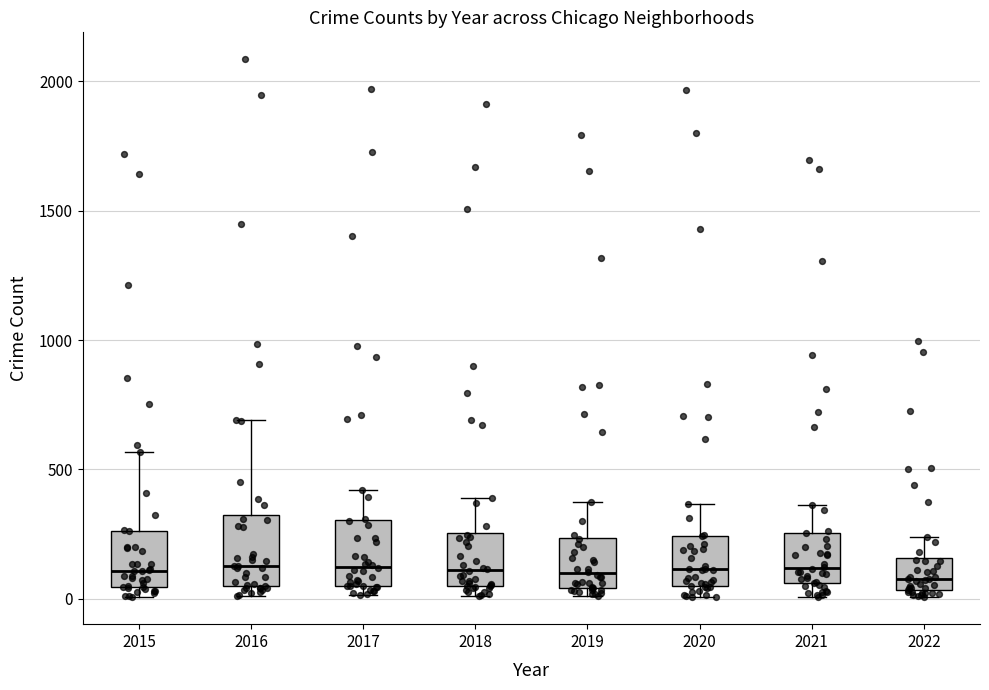

Reading left to right, transcribe this box plot: for each box, give where its median line is, the range the box spans, and where its two whiskers end, as read against the y-axis. The values are not printed on the chart, so give them approximately, as read against the axis.

2015: median 100, box 50 to 250, whiskers 0 to 550
2016: median 150, box 50 to 300, whiskers 0 to 700
2017: median 100, box 50 to 300, whiskers 0 to 400
2018: median 100, box 50 to 250, whiskers 0 to 400
2019: median 100, box 50 to 250, whiskers 0 to 400
2020: median 100, box 50 to 250, whiskers 0 to 350
2021: median 100, box 50 to 250, whiskers 0 to 350
2022: median 100, box 50 to 150, whiskers 0 to 250